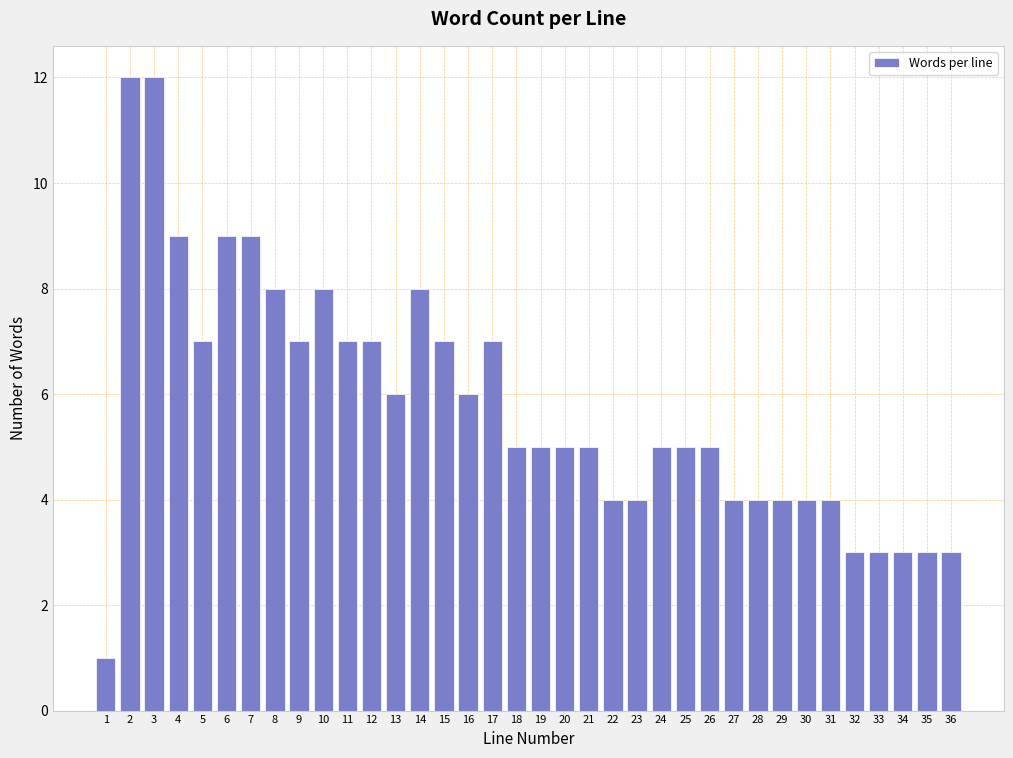

What is the difference between the second highest and second lowest values?

9